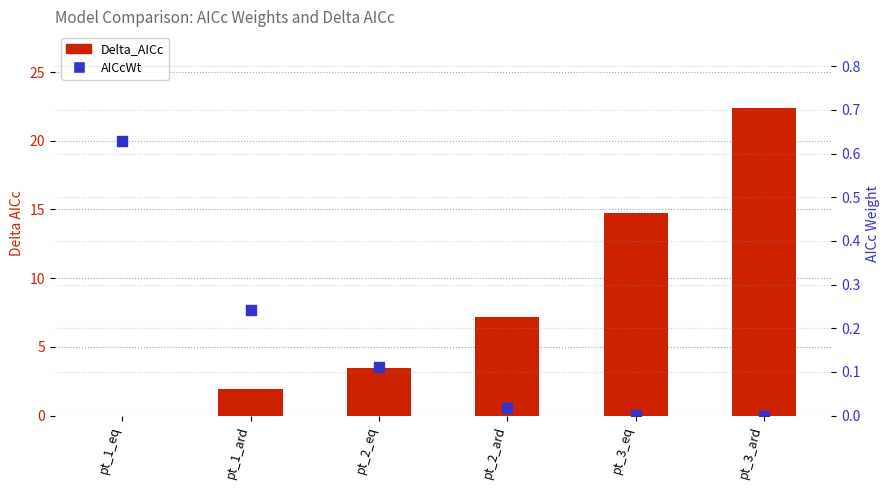

Which series has the largest Y range (max minus min)?

Delta_AICc